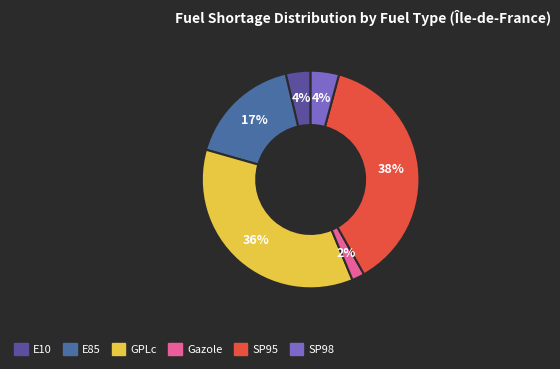

To the nearest percent, what is the difference between the E10 and Gazole slice percentages?

2%